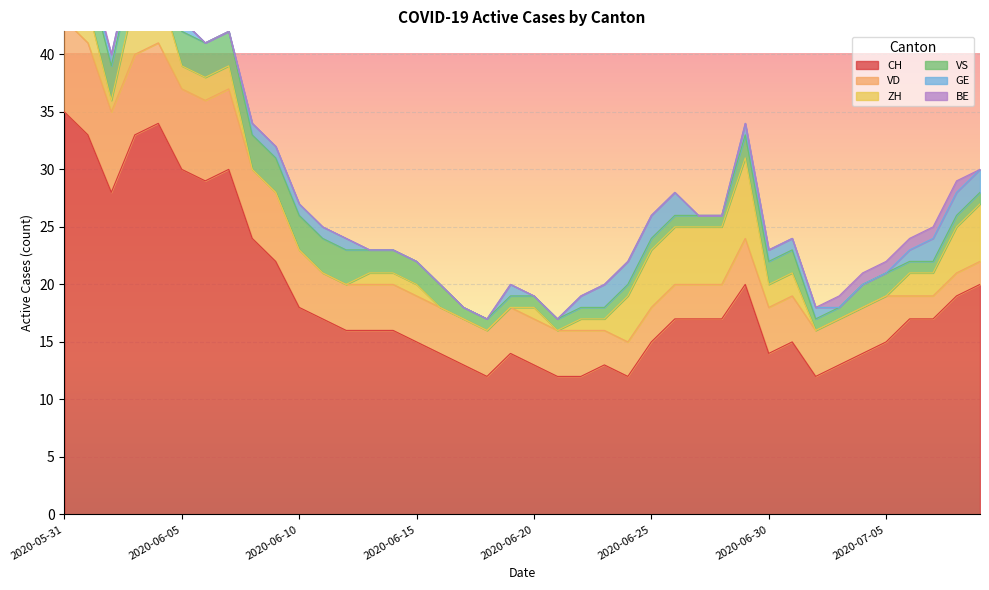

Where is the first local maximum for GE?

2020-06-19